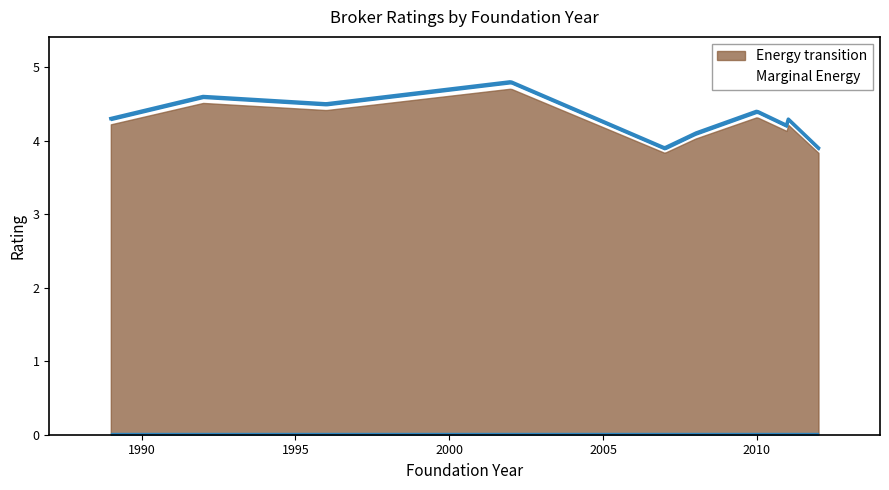

True or false: the data shows 4.2 at 2011.

True